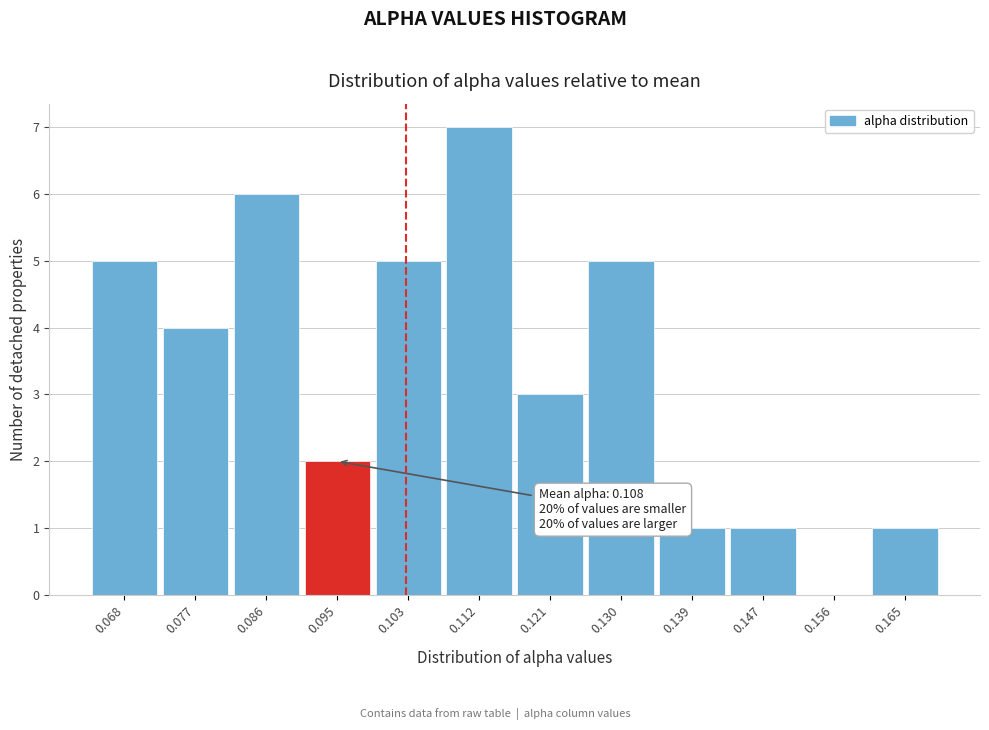

Reading left to right, transcribe all the data shown in this chart.

0.068=5	0.077=4	0.086=6	0.095=2	0.103=5	0.112=7	0.121=3	0.130=5	0.139=1	0.147=1	0.156=0	0.165=1